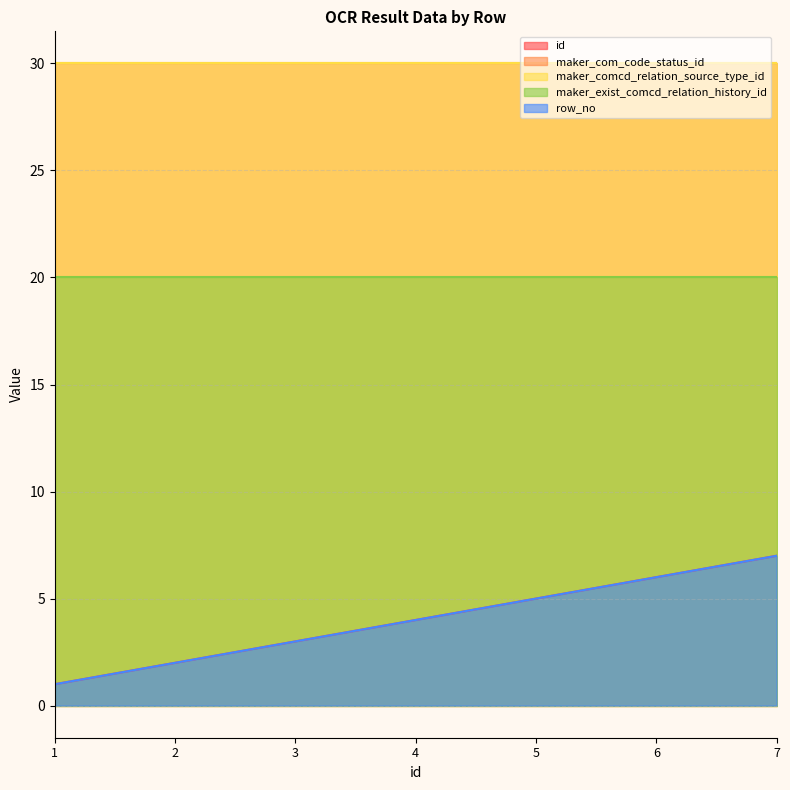

At 3, list the series in order from largest to smallest.

maker_com_code_status_id, maker_comcd_relation_source_type_id, maker_exist_comcd_relation_history_id, id, row_no